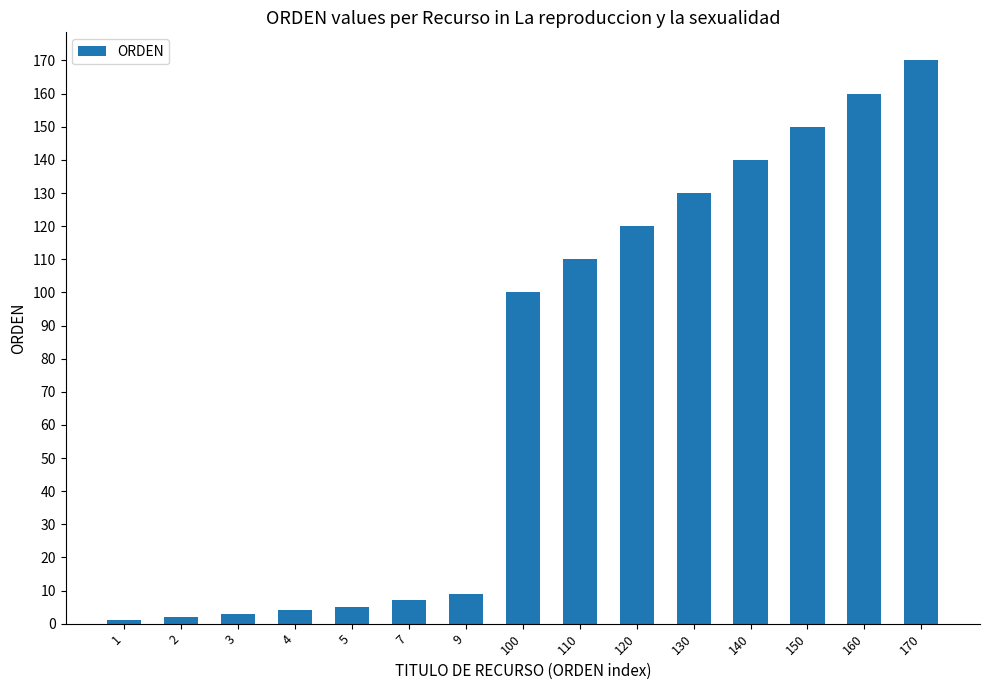

Is it true that the value at 110 is 110?

True